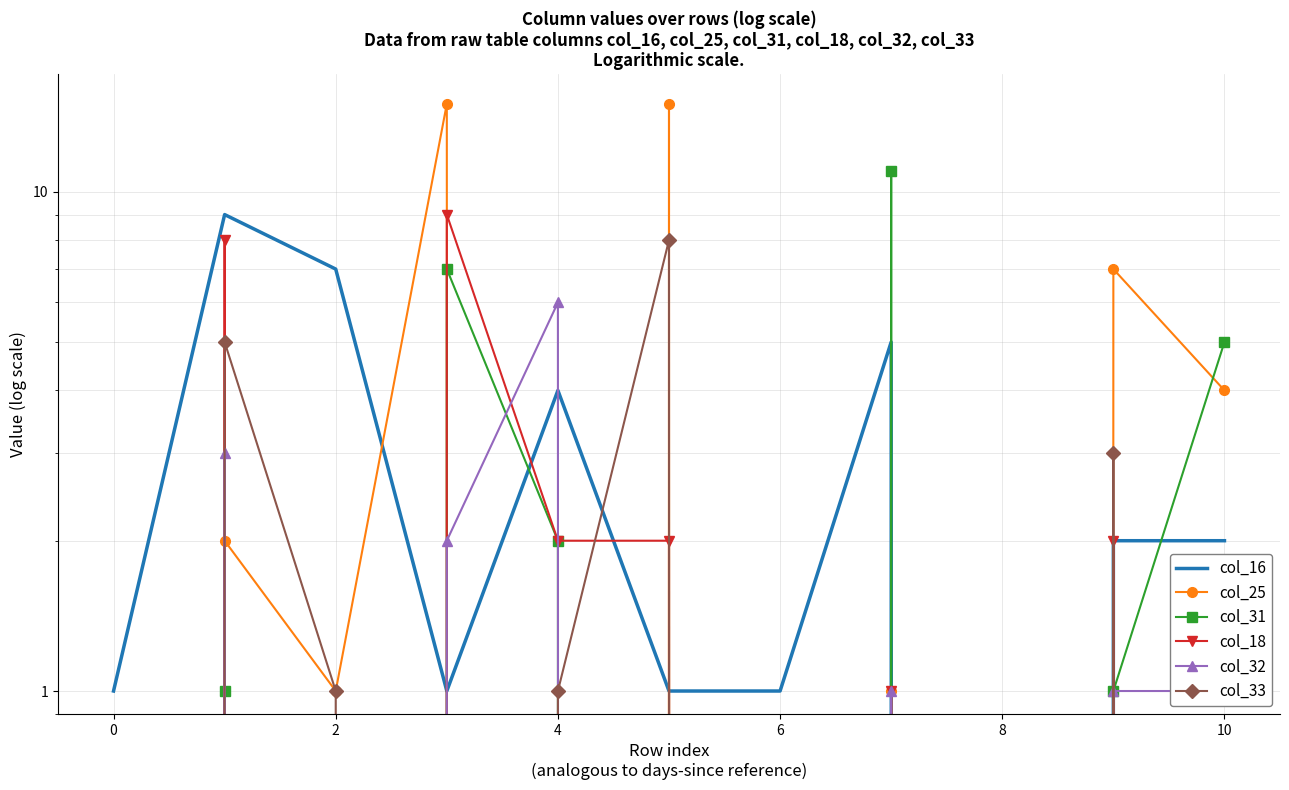

Is the value of col_31 at 4 greater than the value of col_33 at 8?

No